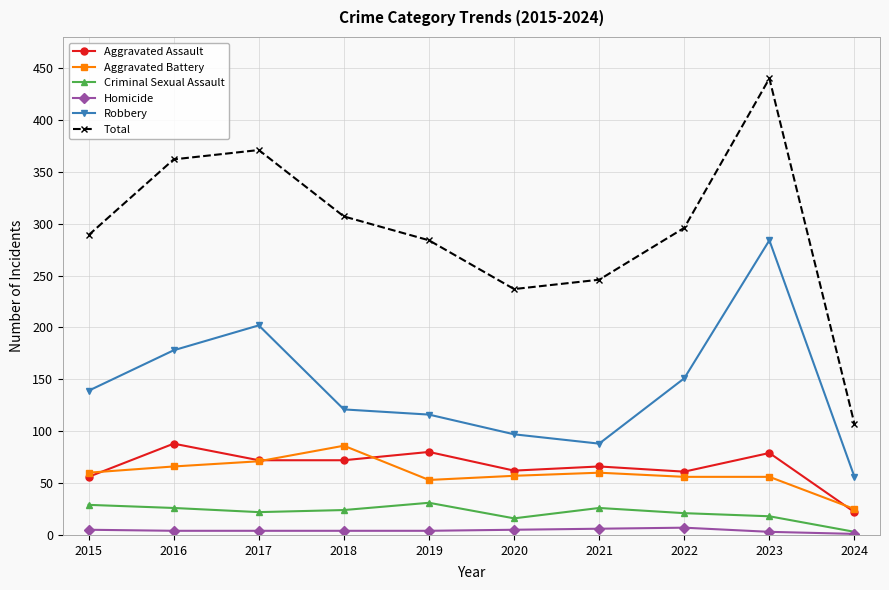

At which category is the sum across all series the highest?

2023